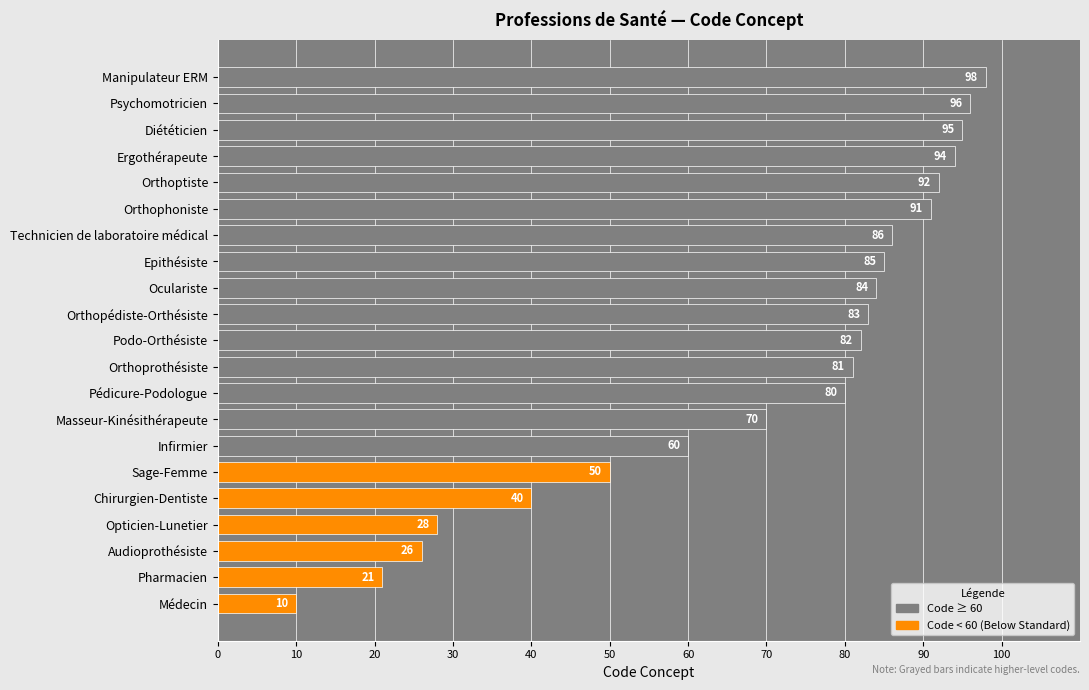

The chart shows a value of 144 at Technicien de laboratoire médical. True or false?

False